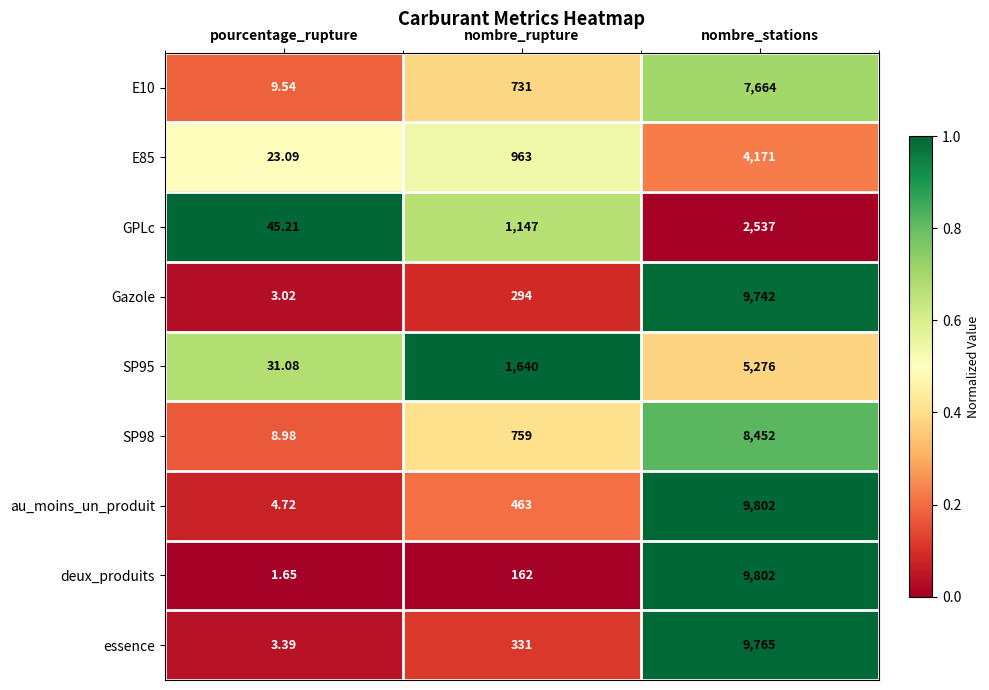

At which category is the sum across all series the highest?

nombre_stations